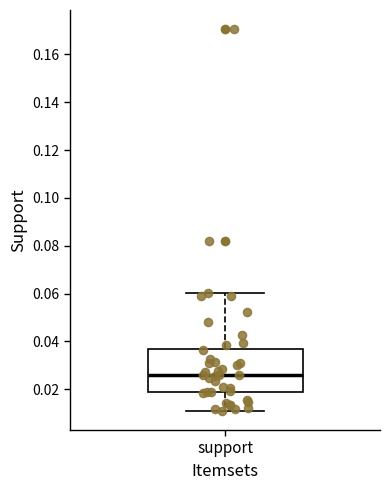

Transcribe this box plot: give where the median line is, the range the box spans, and where the two whiskers end, as read against the y-axis. The values are not printed on the chart, so give them approximately, as read against the axis.

median 0.026, box 0.018 to 0.036, whiskers 0.010 to 0.060